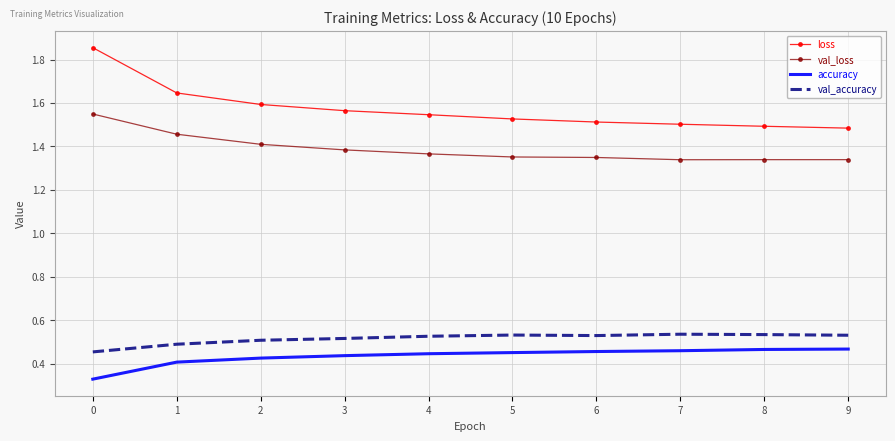

Rank the series at 1 from highest to lowest value.

loss, val_loss, val_accuracy, accuracy